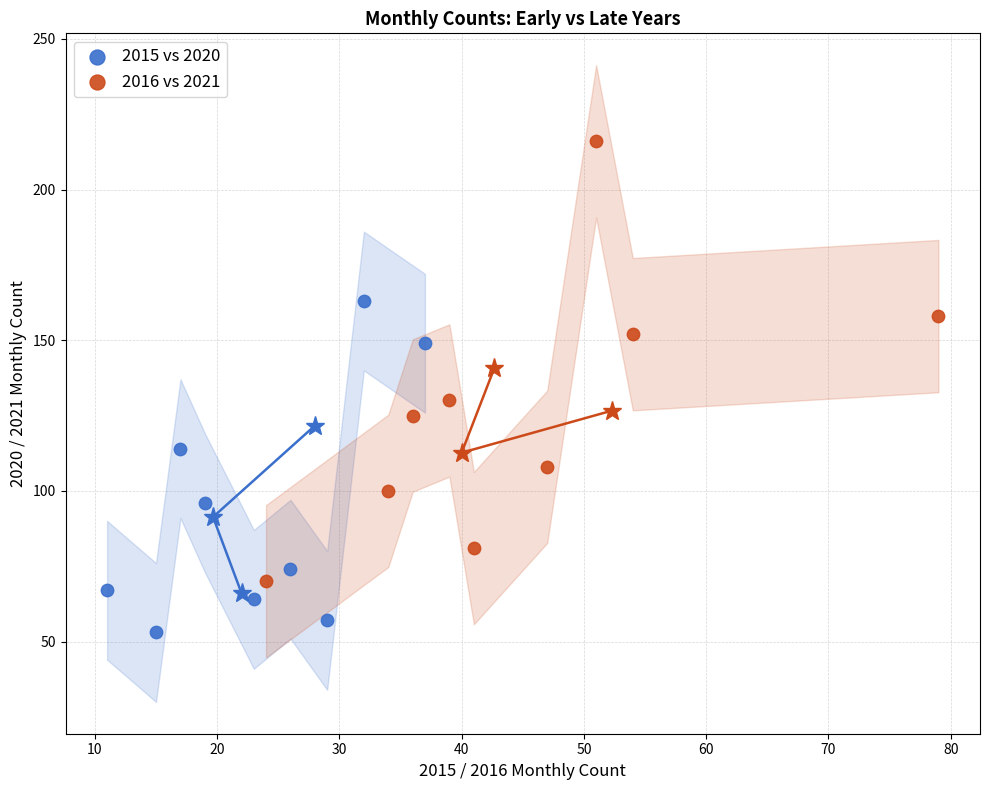

What are all the series names shown in the legend?

2015 vs 2020, 2016 vs 2021